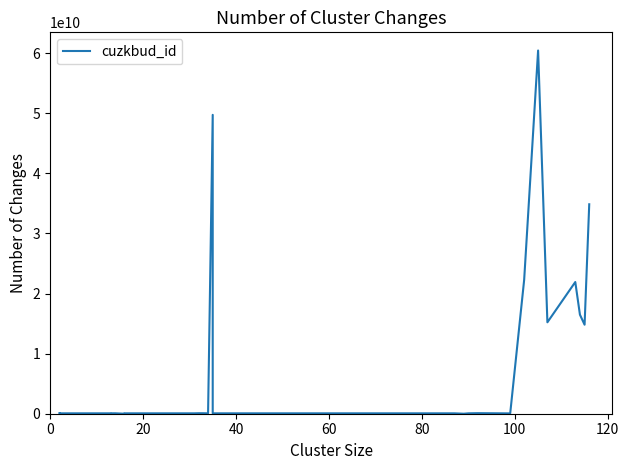

Reading left to right, transcribe all the data shown in this chart.

73763745	65847745	65839745	65967745	65933745	65903745	65944745	65955745	65941745	73755745	0	65898745	65881745	65849745	65909745	84784745	81380745	65888745	49727244010	65831745	65913745	65855745	65848745	65882745	65833745	65892745	65946745	65958745	65969745	0	65853745	93406745	55667703	22267483010	60435226010	15211186010	21913314010	16477606010	14808936010	34848040010